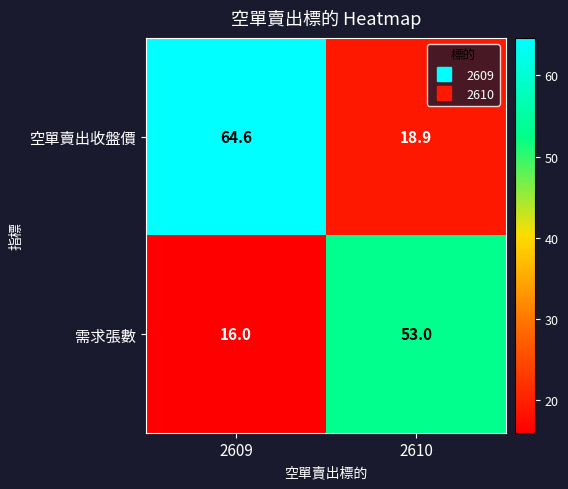

Between 2609 and 2610, which series saw the biggest shift?

空單賣出收盤價